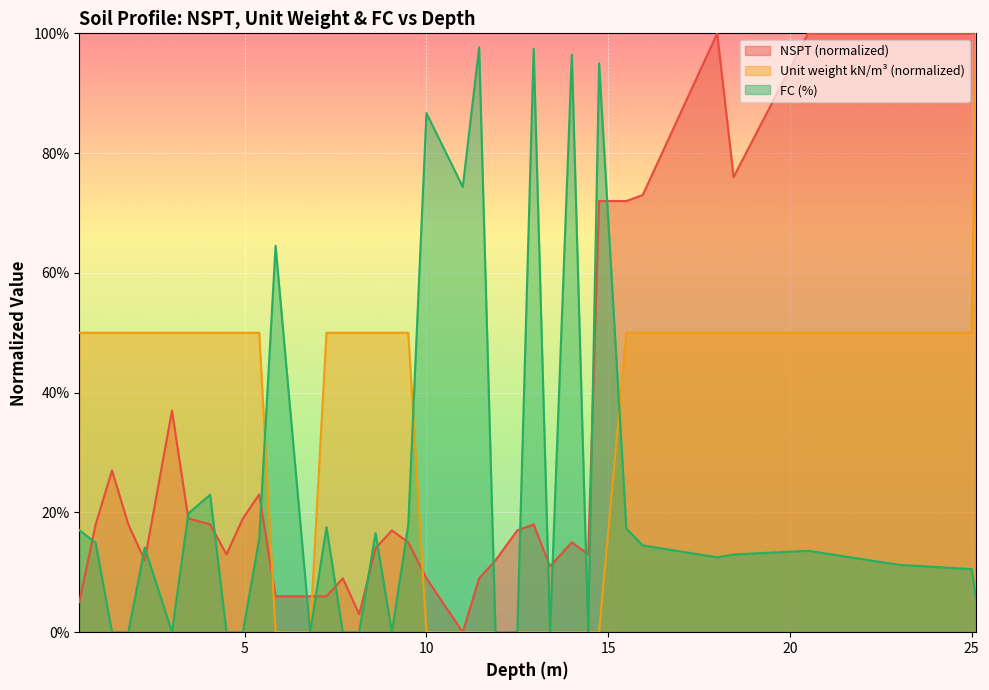

How many values in NSPT are above zero?

36